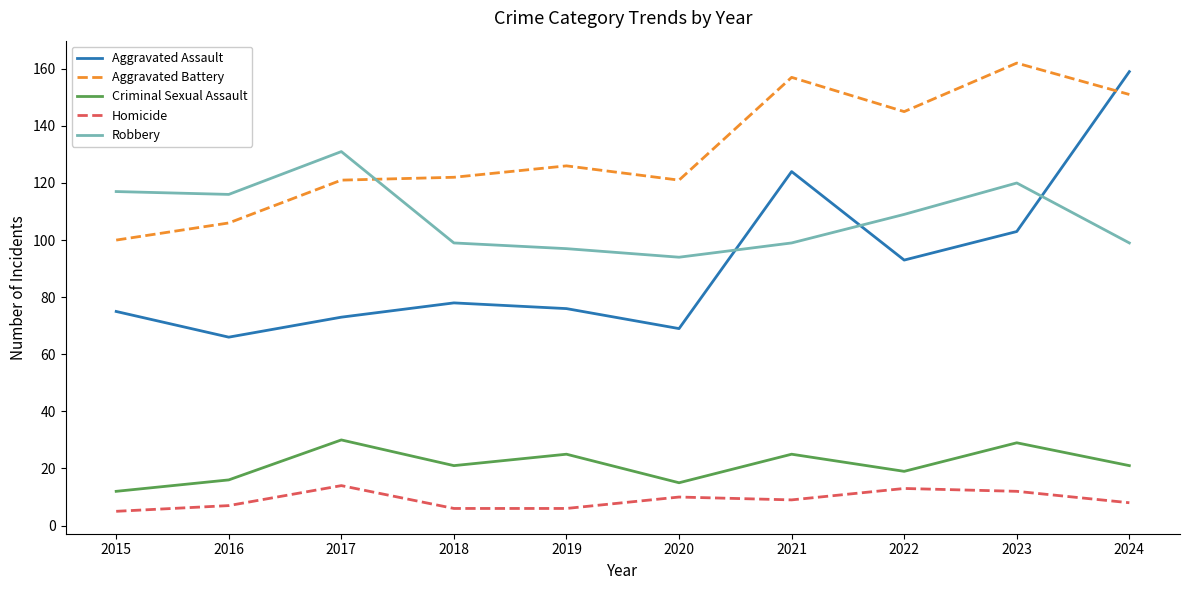

At how many categories does at least one series exceed 22?

10